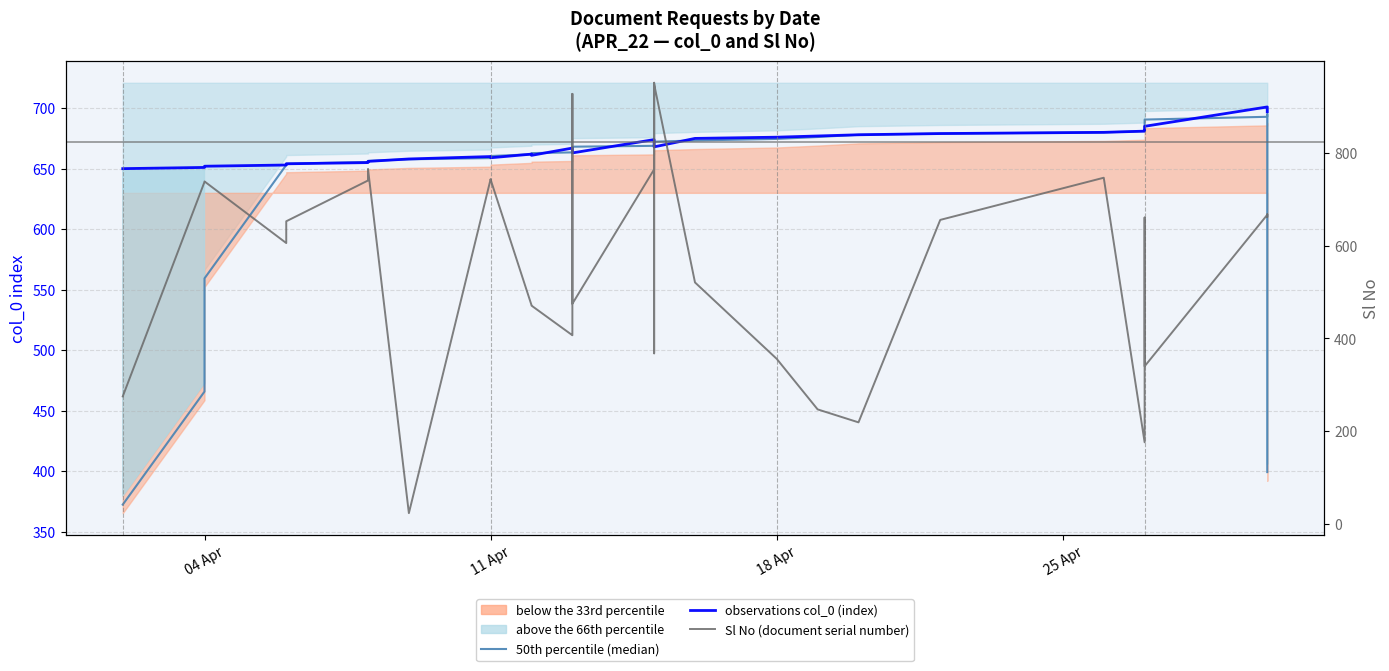

What is the difference between the maximum and minimum values in the Sl No (document serial number) series?

929.0